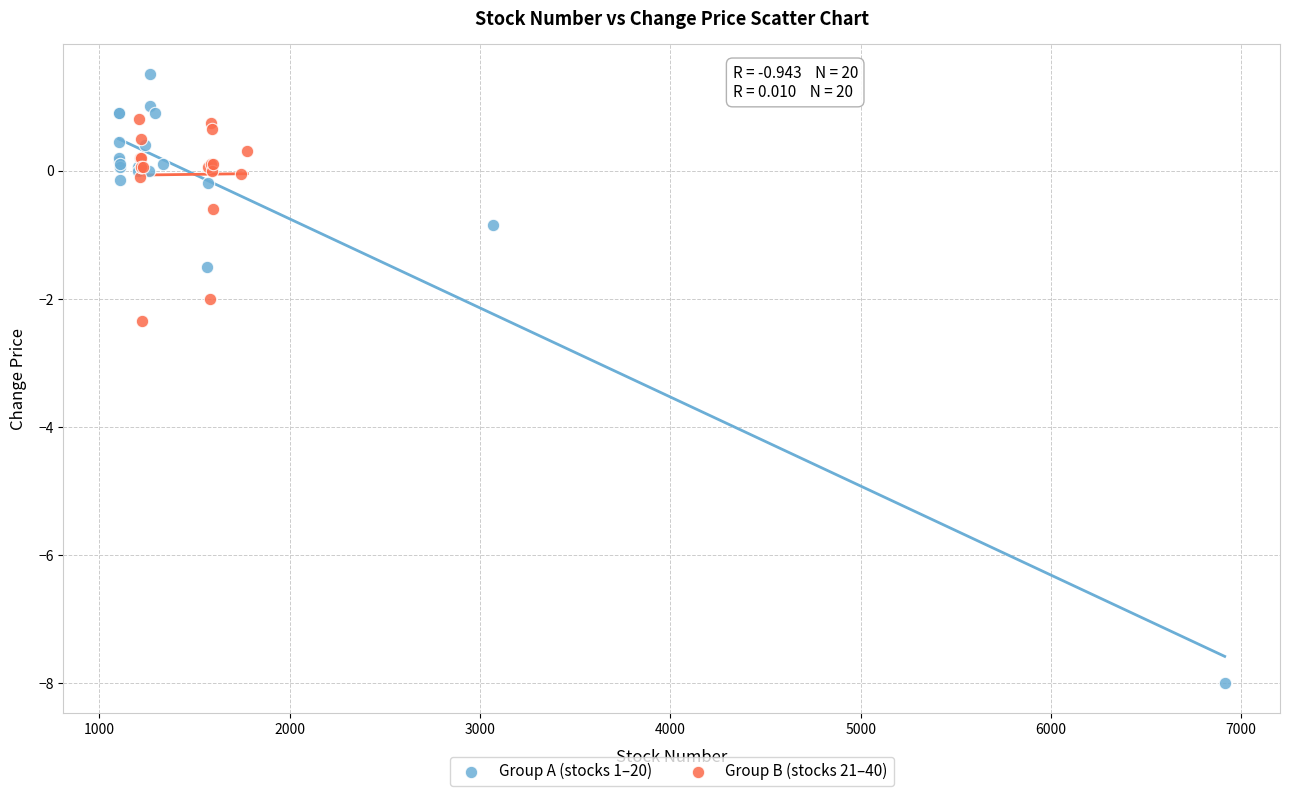

Which series reaches the maximum Y coordinate?

Group A (stocks 1–20)